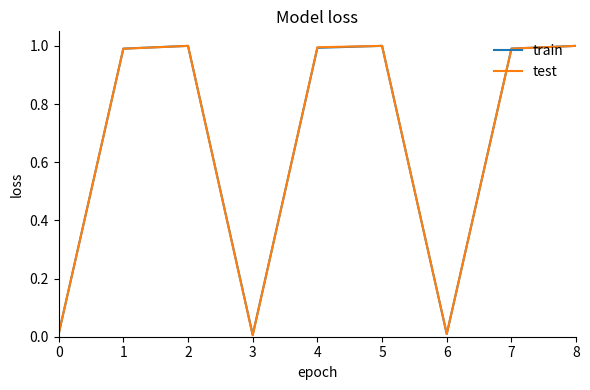

Between 2 and 7, which series saw the biggest shift?

test